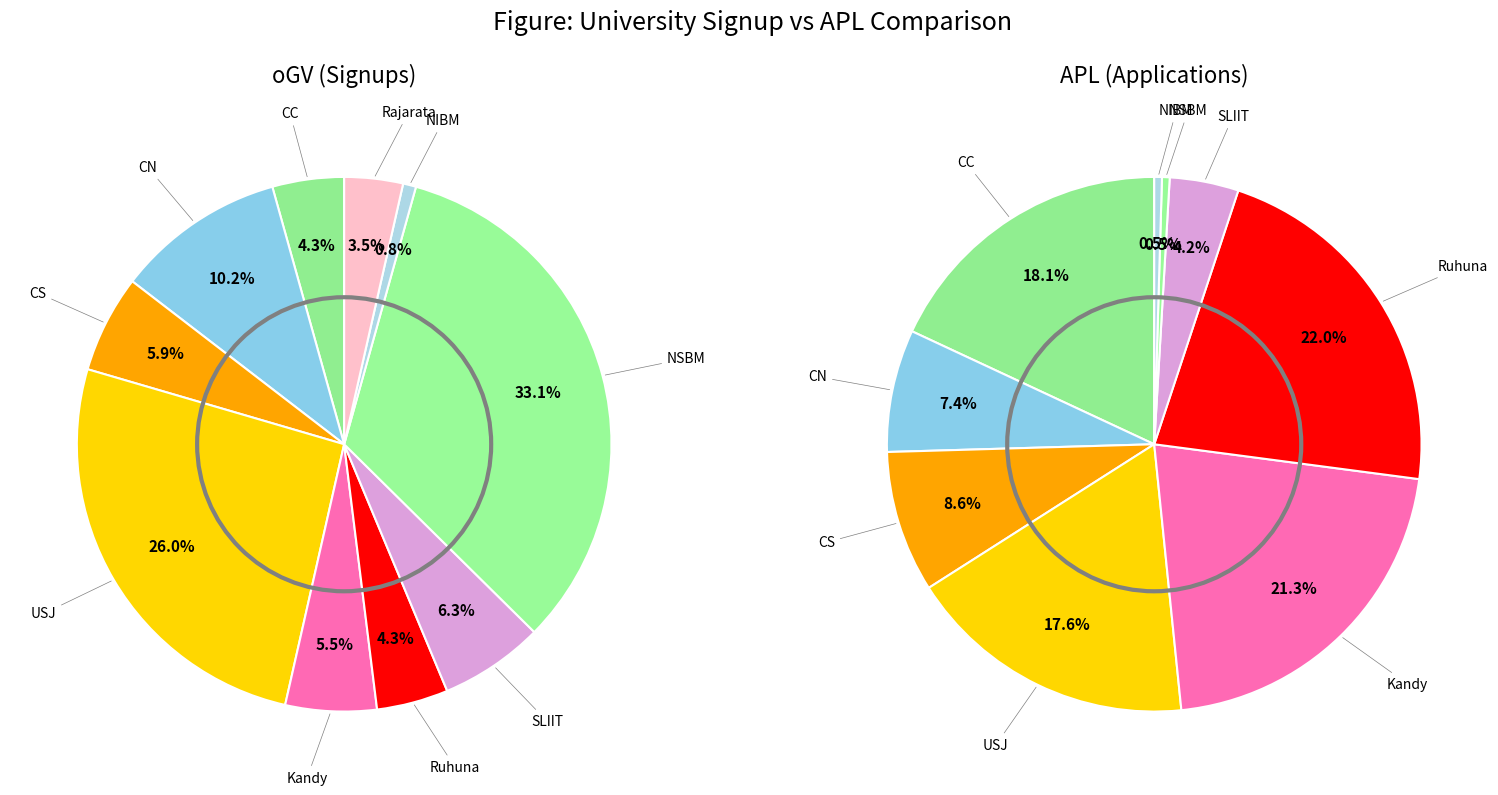

At 4, list the series in order from largest to smallest.

values_APL, values_oGV